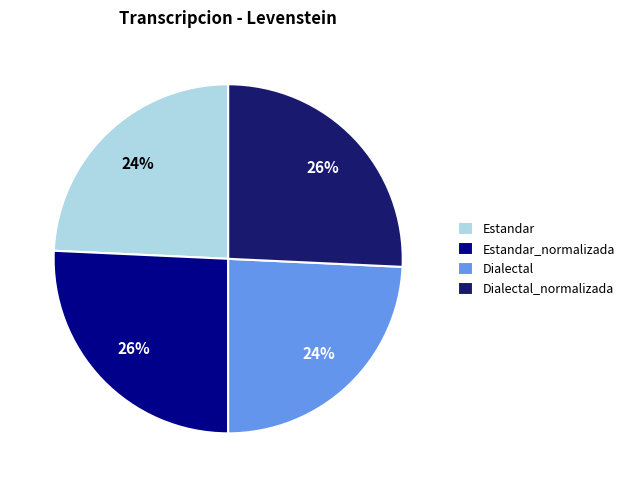

Approximately how many times larger is the value at Estandar_normalizada compared to Estandar?

1.1